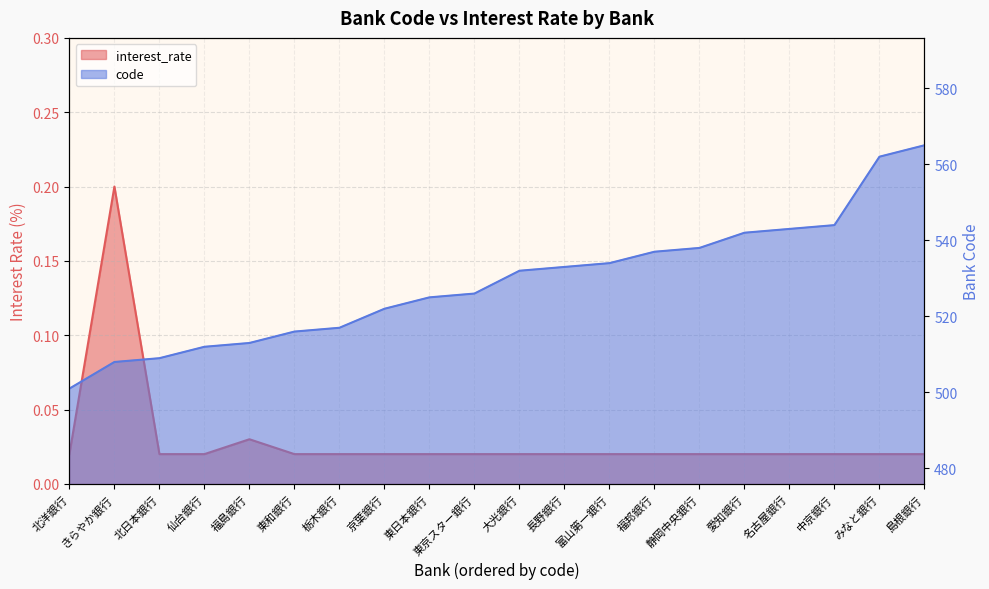

What is the difference between the maximum and minimum values in the code series?

64.0